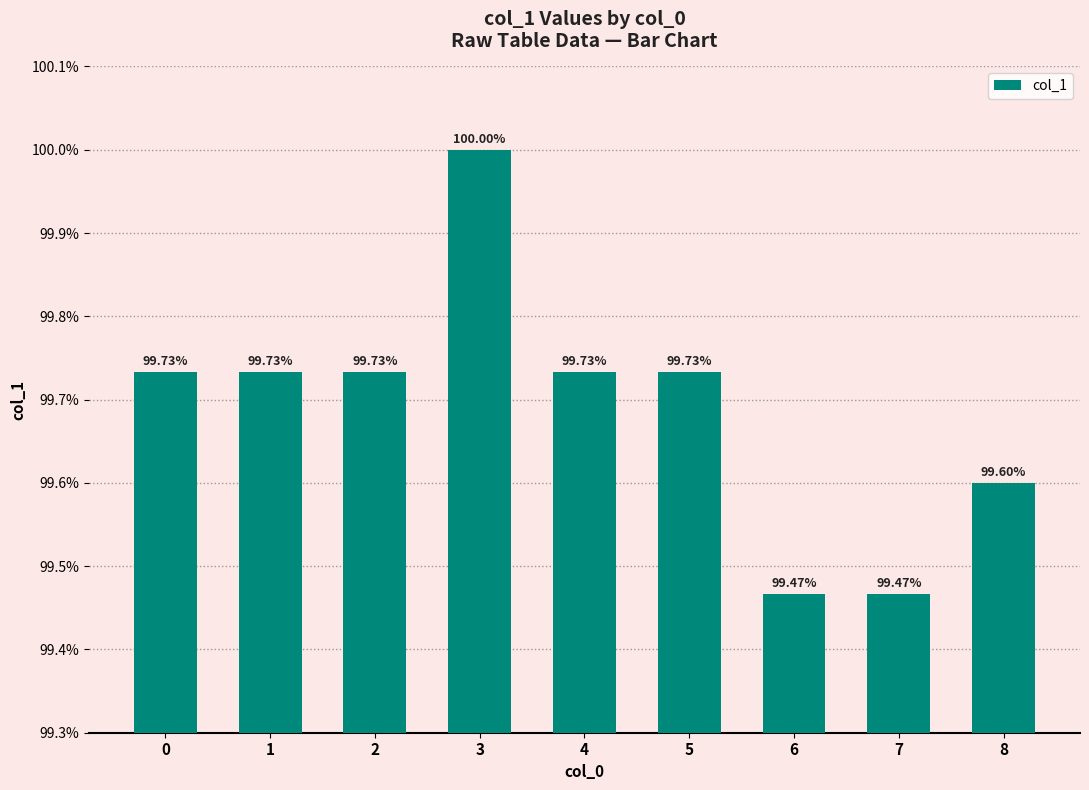

Reading left to right, what are all the values shown in this chart?

1.0	1.0	1.0	1.0	1.0	1.0	1.0	1.0	1.0